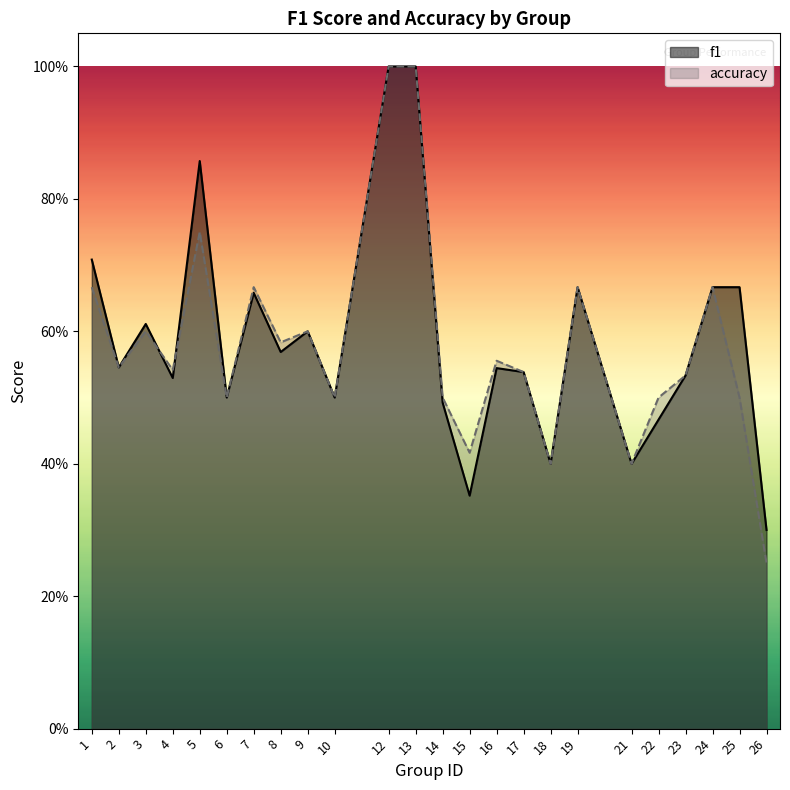

Where is the first local maximum for accuracy?

3